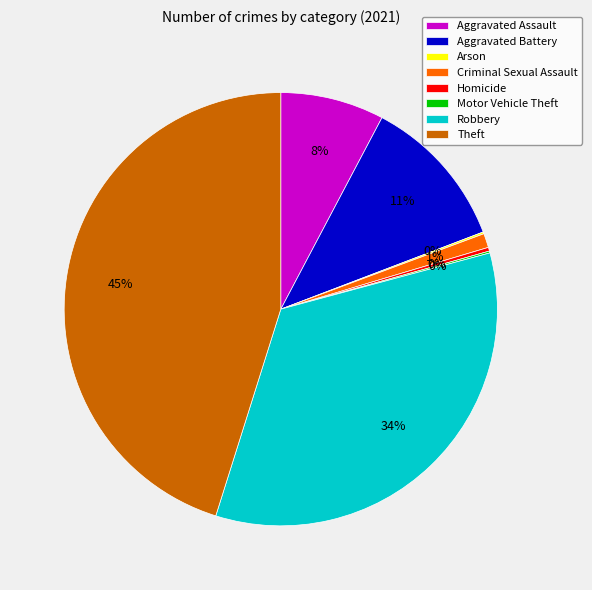

To the nearest percent, what is the difference between the largest and smallest slice percentages?

45%